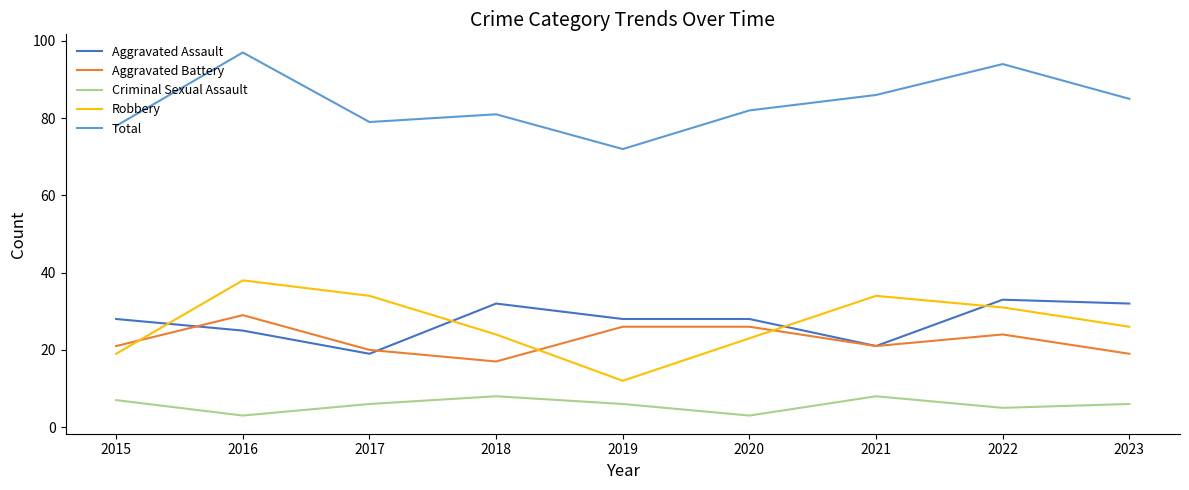

At which label does Robbery reach its peak?

2016